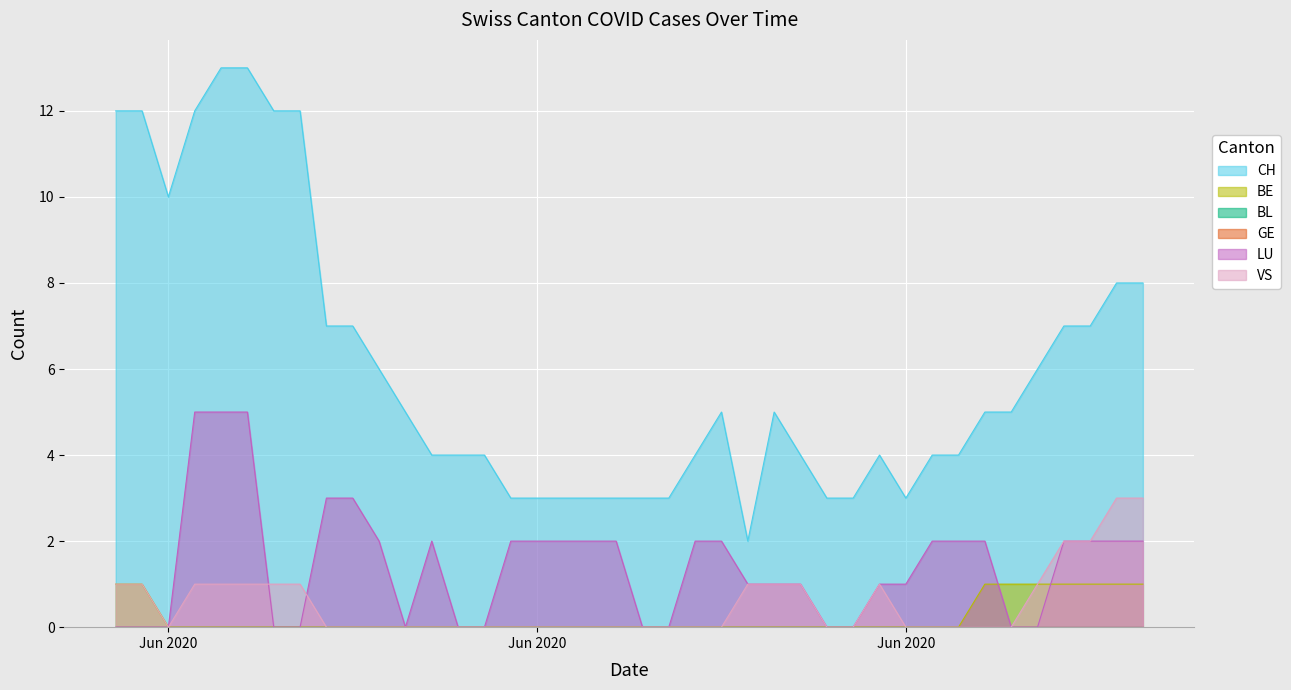

What is the maximum value for VS?

3